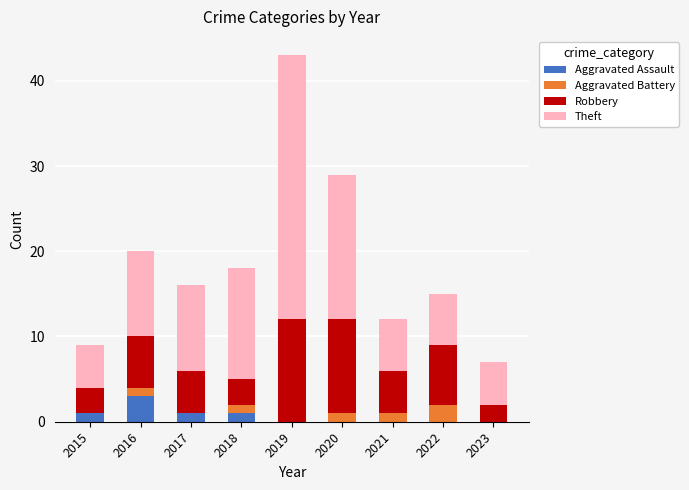

What is the sum of all Aggravated Assault values?

6